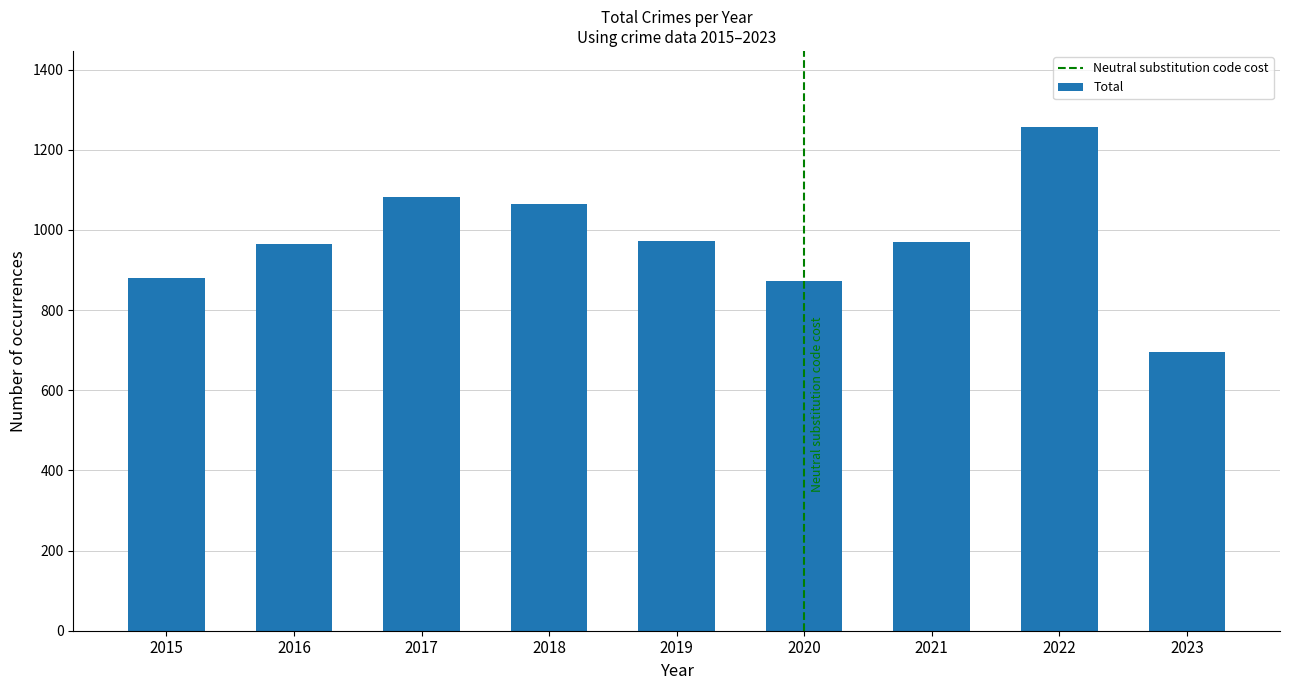

What is the difference between the second highest and second lowest values?

209